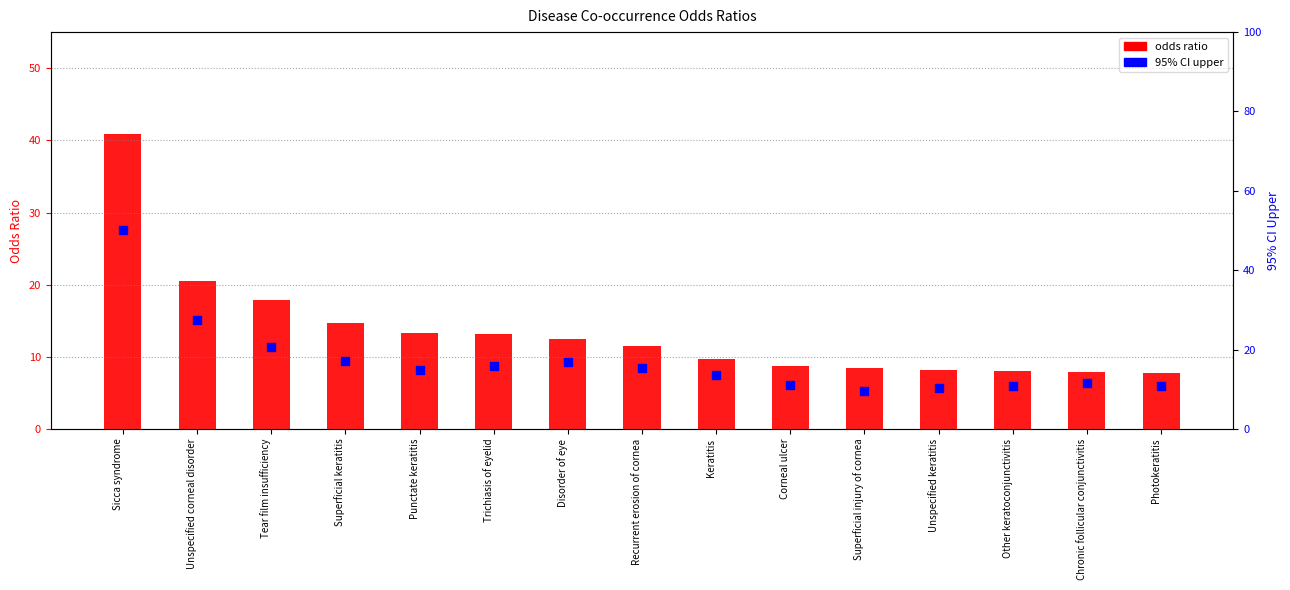

At how many categories does at least one series exceed 13?

9